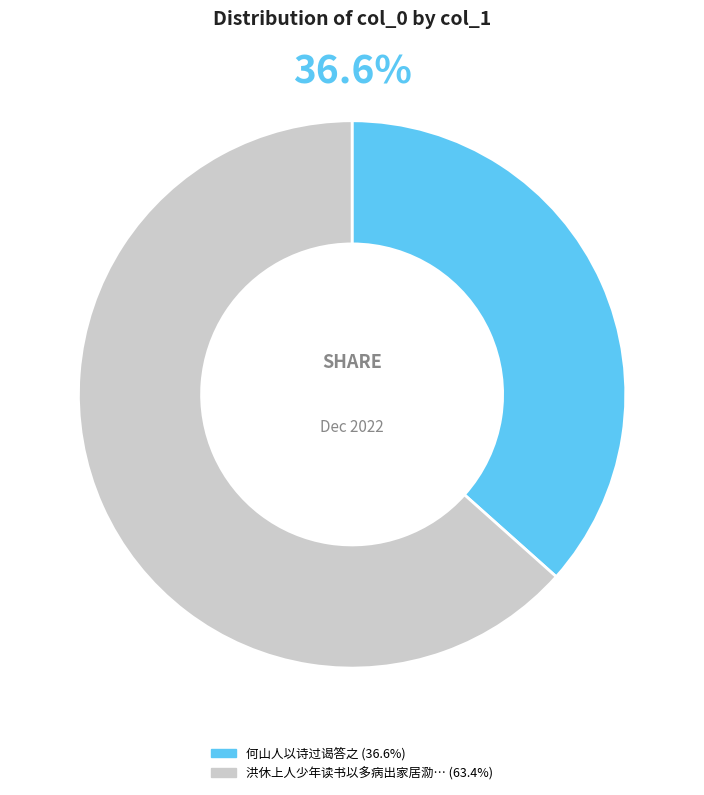

How many slices are in this pie chart?

2